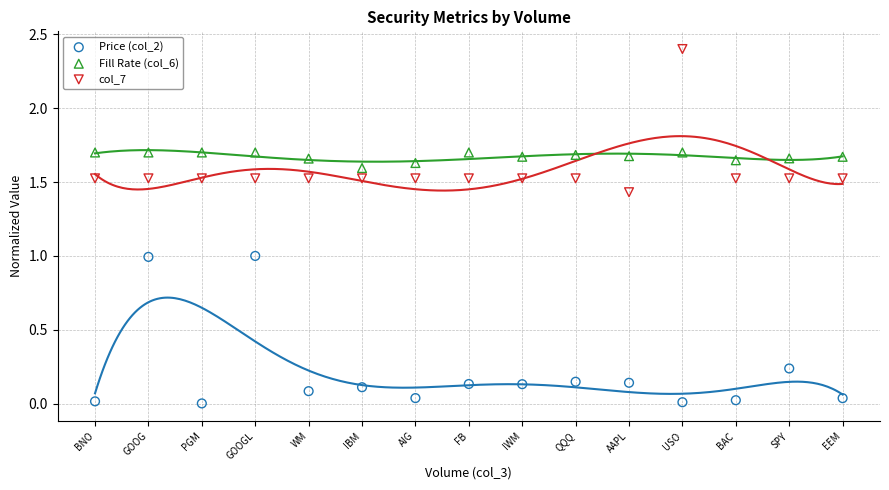

Which series reaches the maximum Y coordinate?

col_7